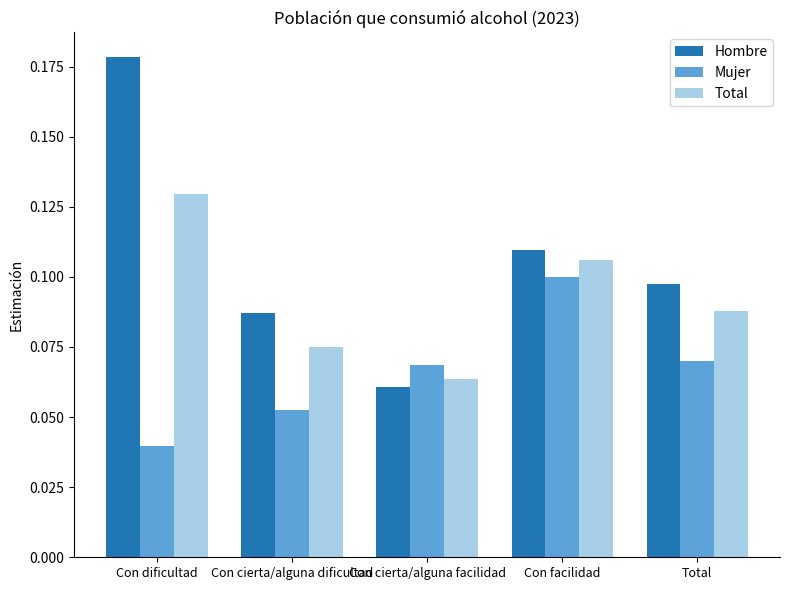

Which category has the highest value in the Total series?

Con dificultad